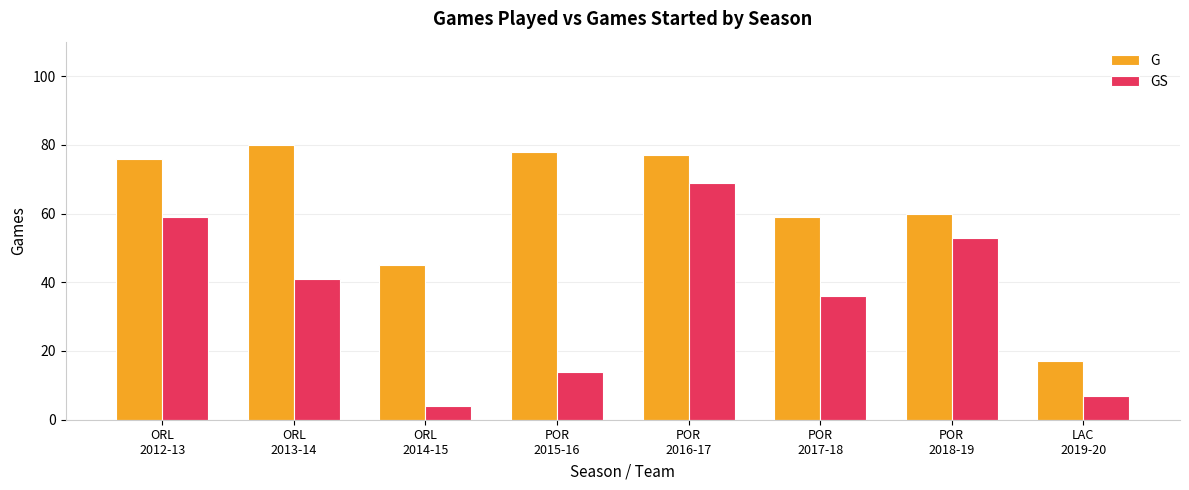

What is the label of the 1st bar from the left?

ORL
2012-13